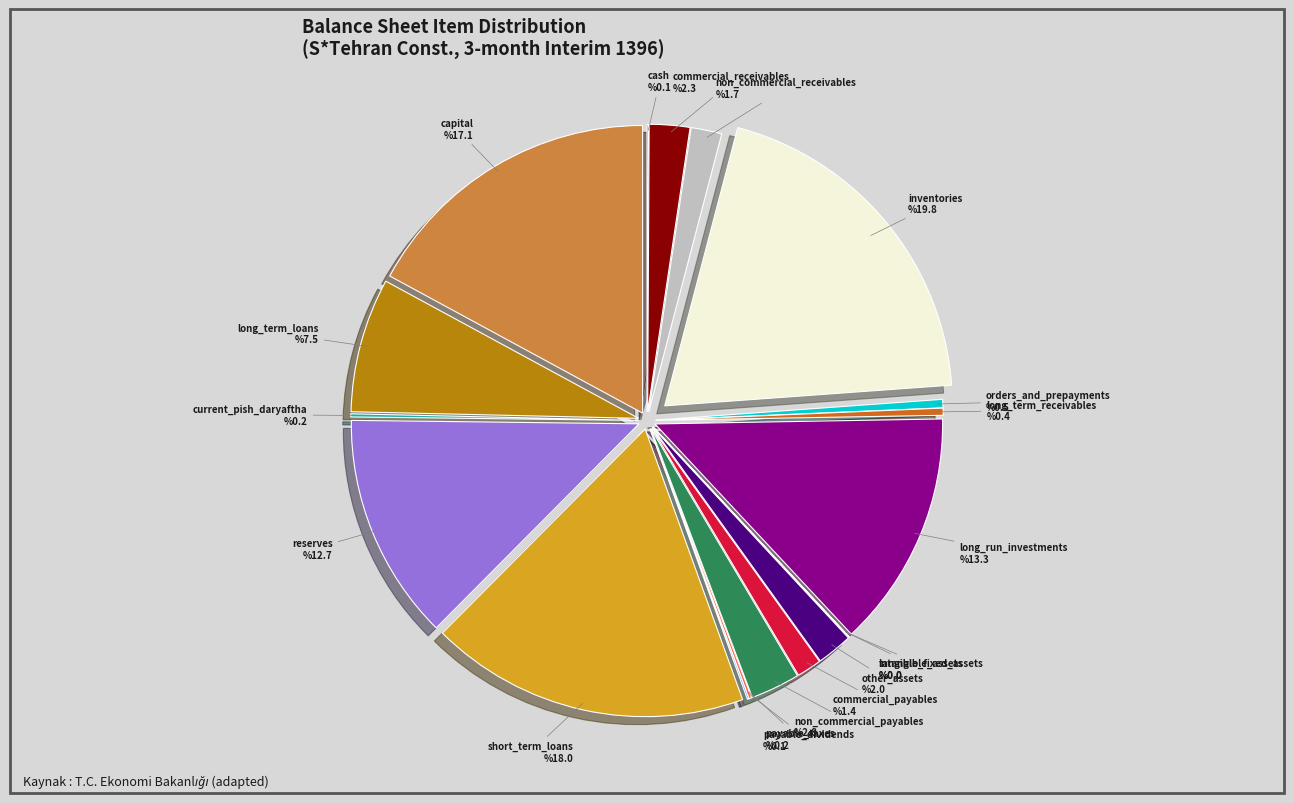

Between long_run_investments and long_term_loans, which is larger?

long_run_investments